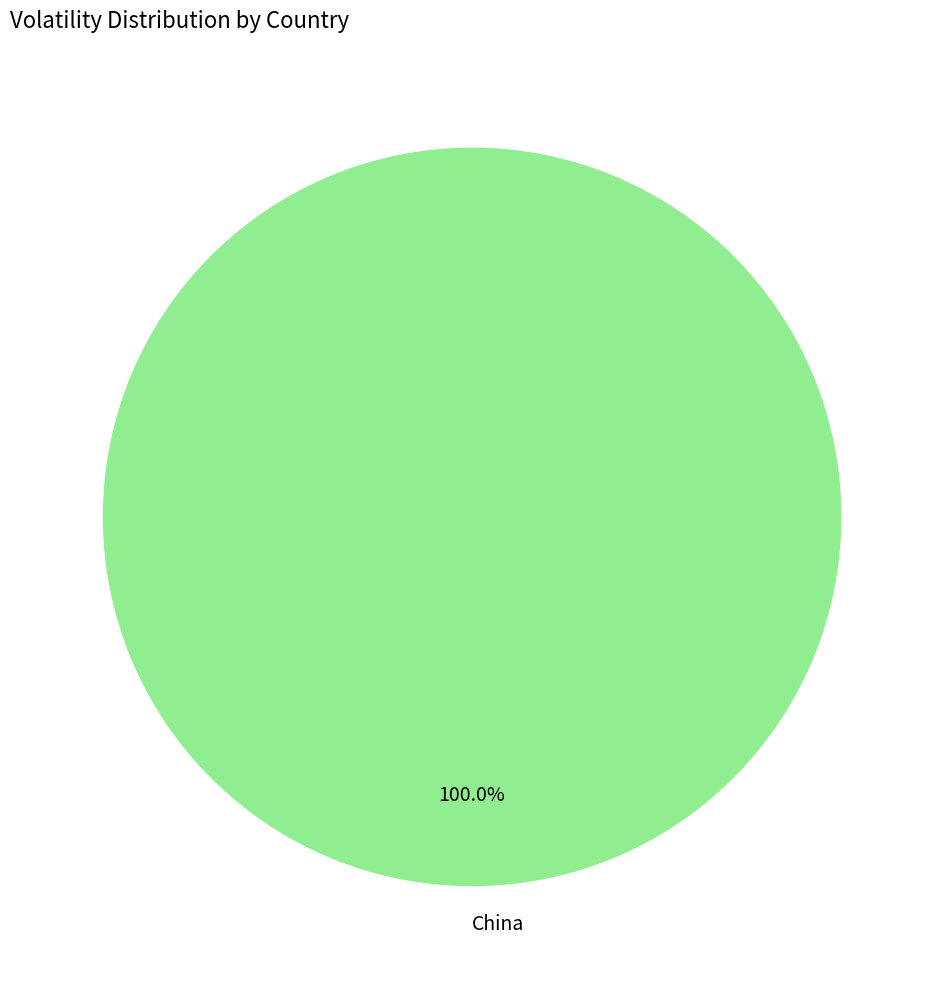

Rank the categories by value from lowest to highest.

China